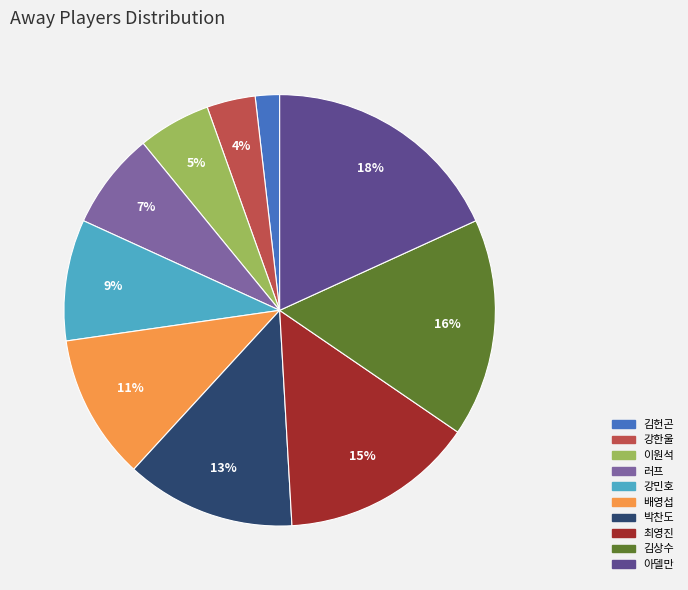

Rank the categories by value from lowest to highest.

김헌곤, 강한울, 이원석, 러프, 강민호, 배영섭, 박찬도, 최영진, 김상수, 아델만